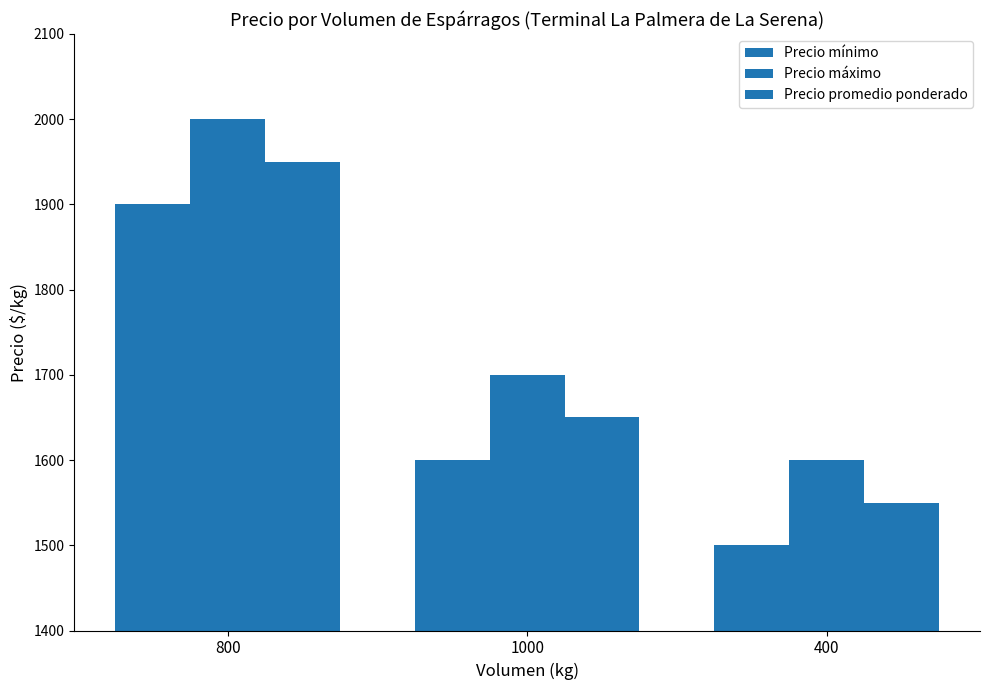

Are the bars horizontal?

No